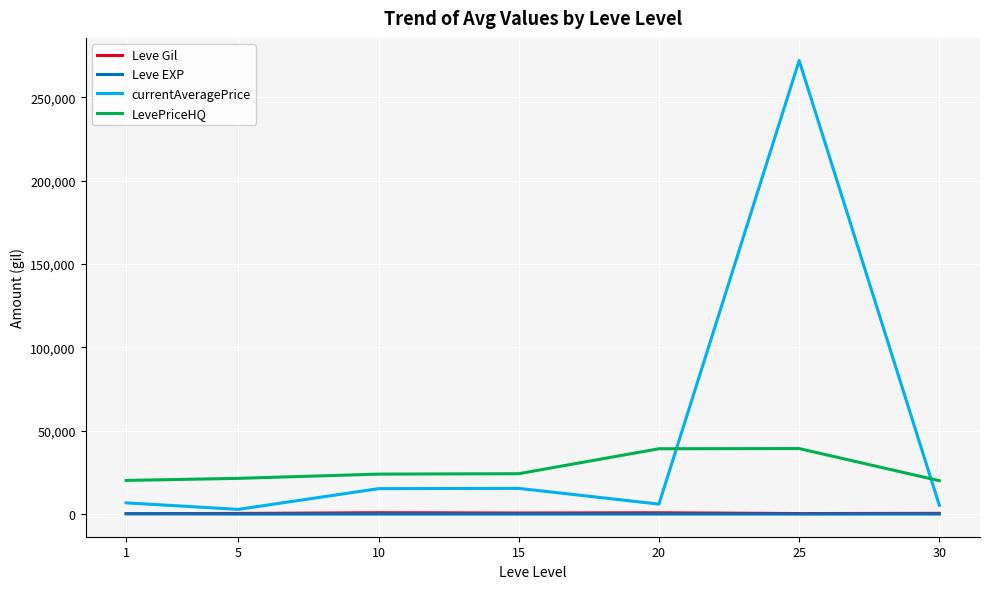

What is the difference between the maximum and minimum values in the Leve Gil series?

570.8